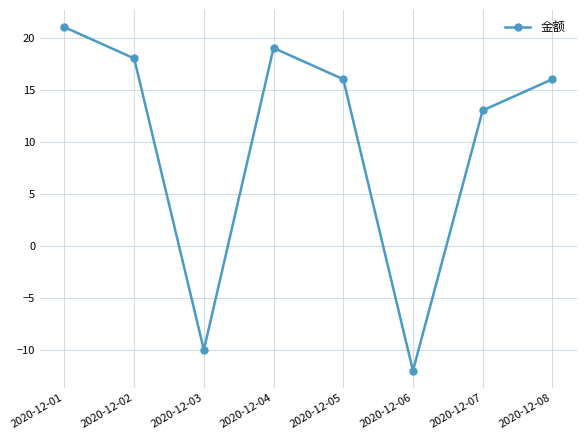

How many negative values are there?

2